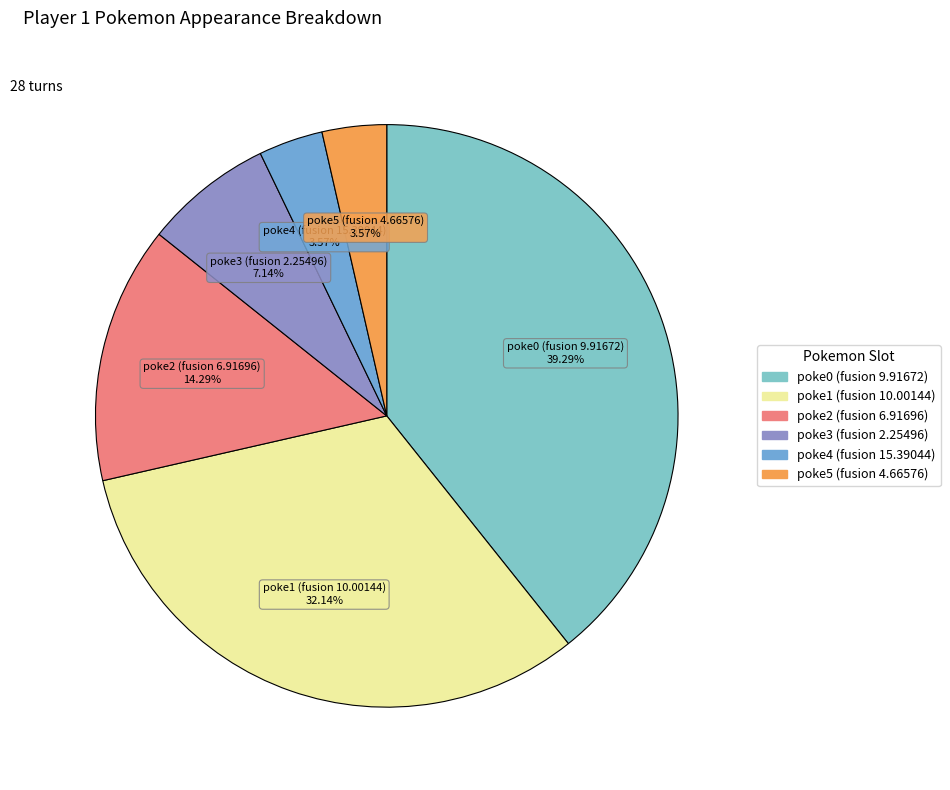

What percentage is the poke0 (fusion 9.91672) slice, to the nearest percent?

39%